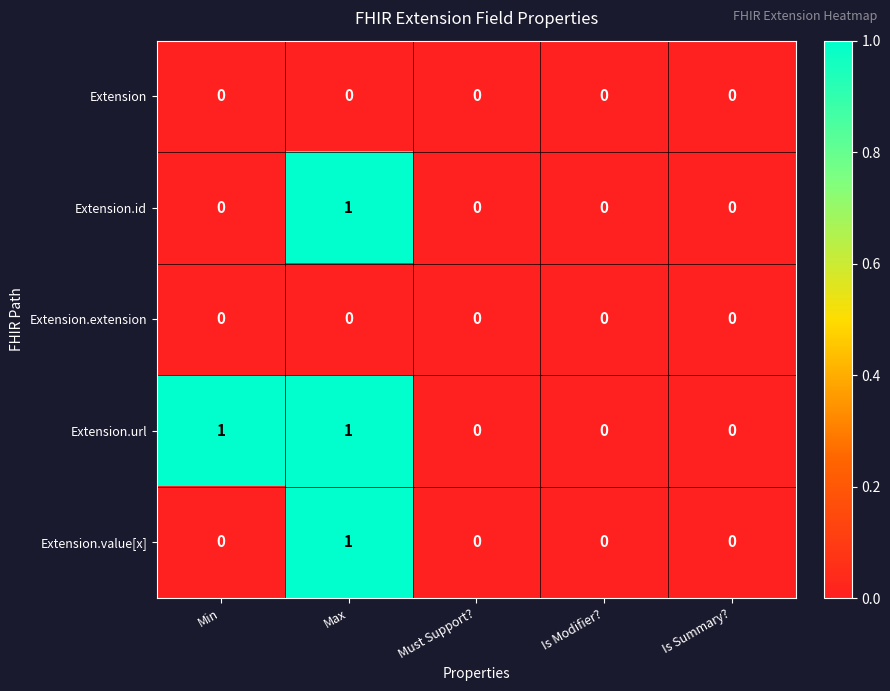

The Extension.id series shows 0 at Min. True or false?

True